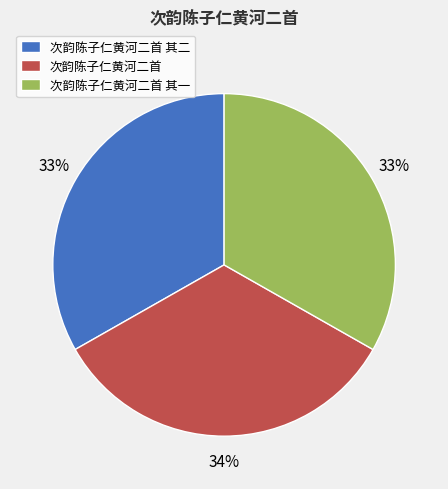

What is the ratio of the value at 次韵陈子仁黄河二首 其二 to the value at 次韵陈子仁黄河二首?

1.0